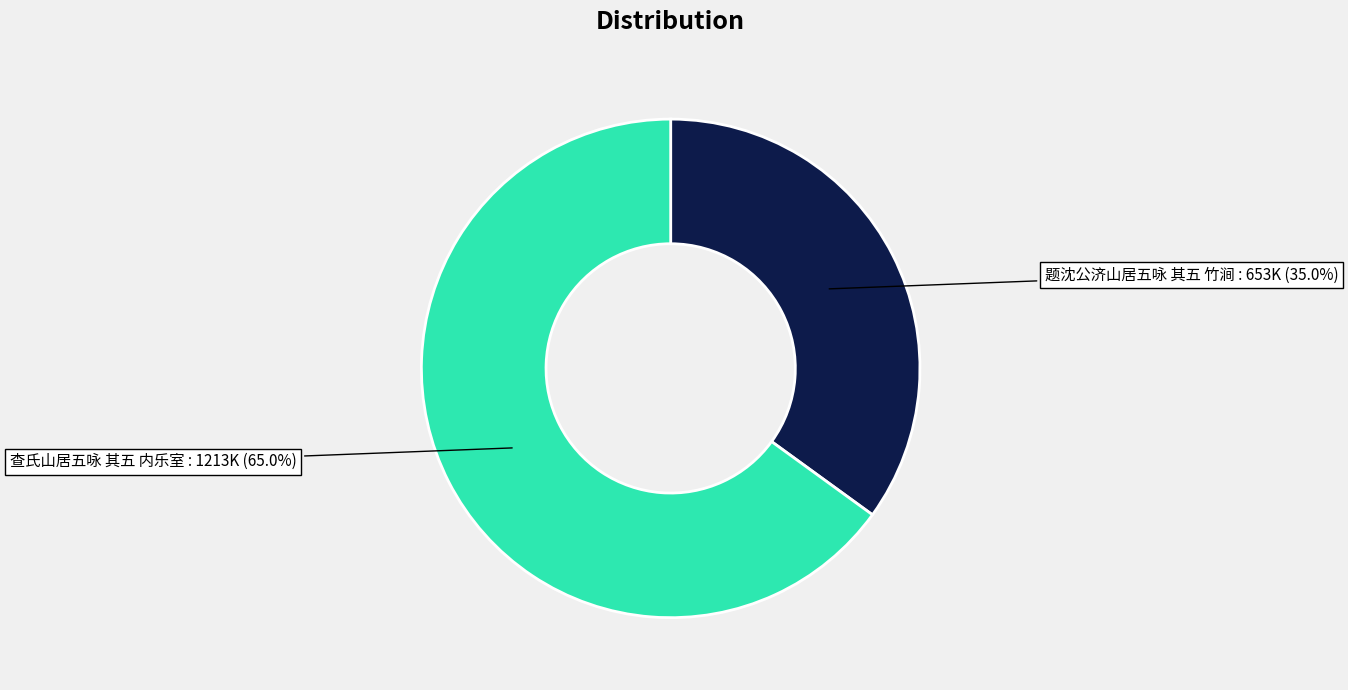

Between 查氏山居五咏 其五 内乐室 and 题沈公济山居五咏 其五 竹涧, which is larger?

查氏山居五咏 其五 内乐室